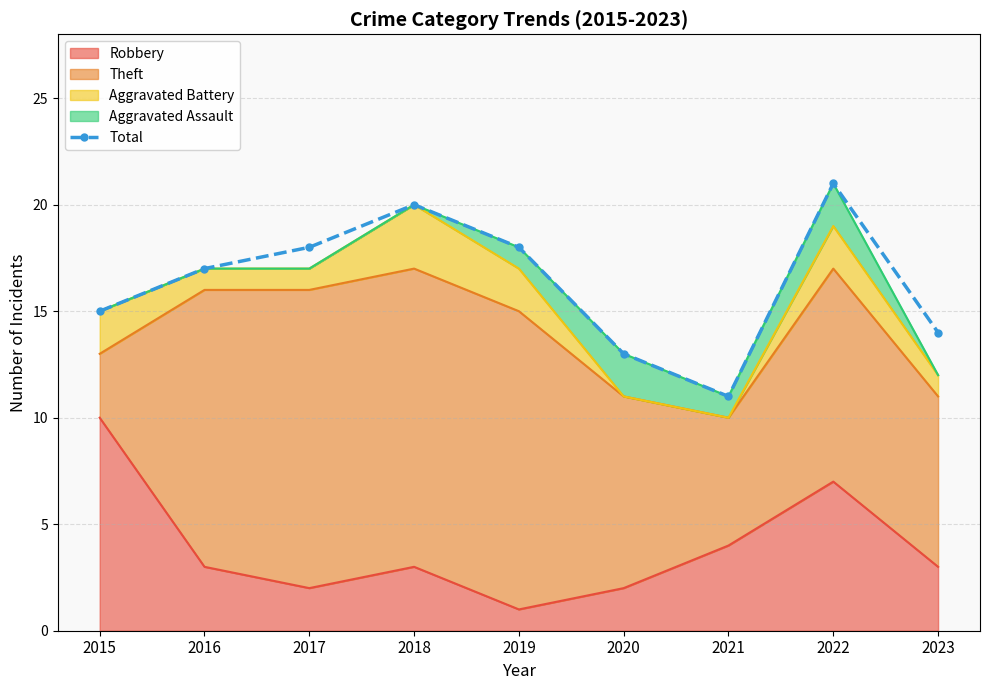

Which label corresponds to the smallest value in the chart?

2021